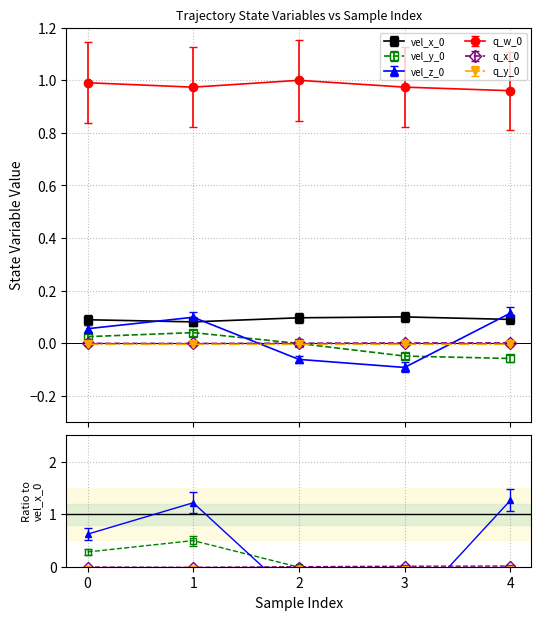

What is the value of the q_w_0 point at the 1st from the left?

1.0